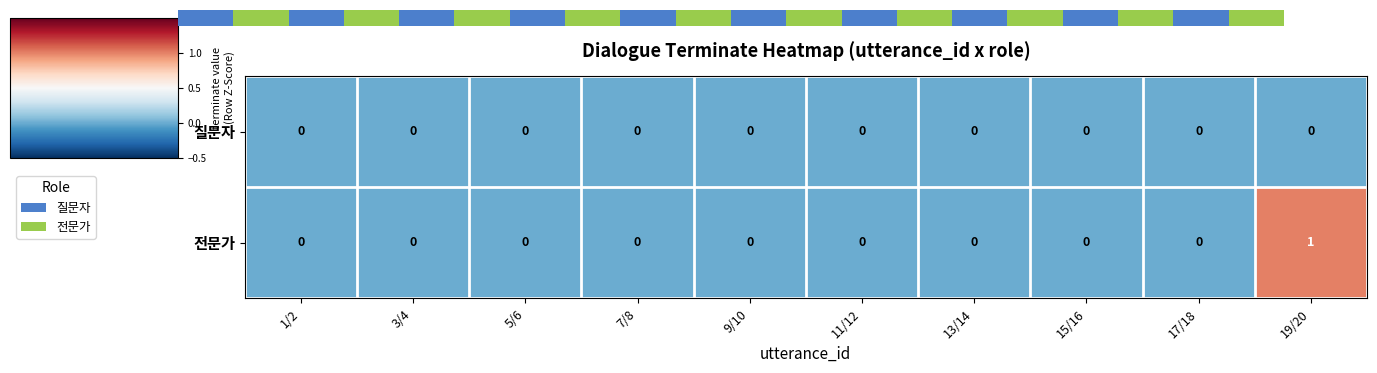

The 전문가 series shows 0 at 9/10. True or false?

True